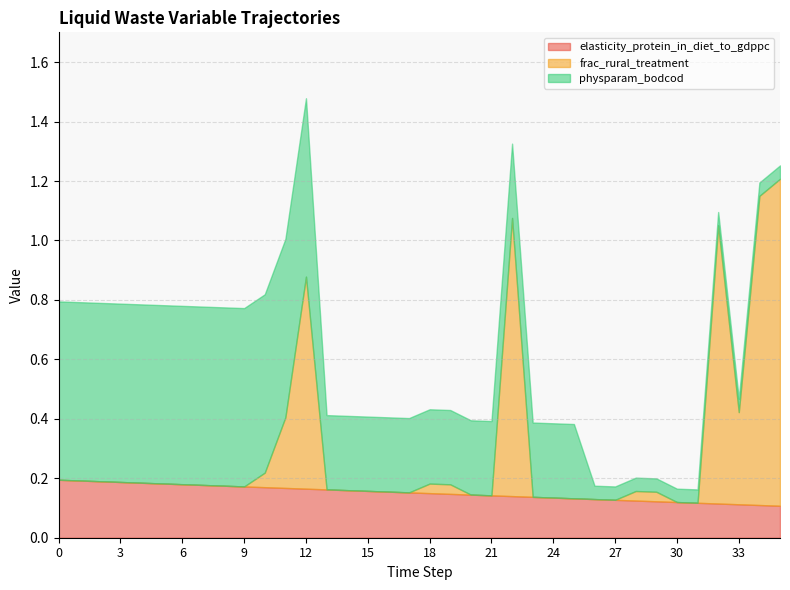

What is the average value of the physparam_bodcod series?

0.3